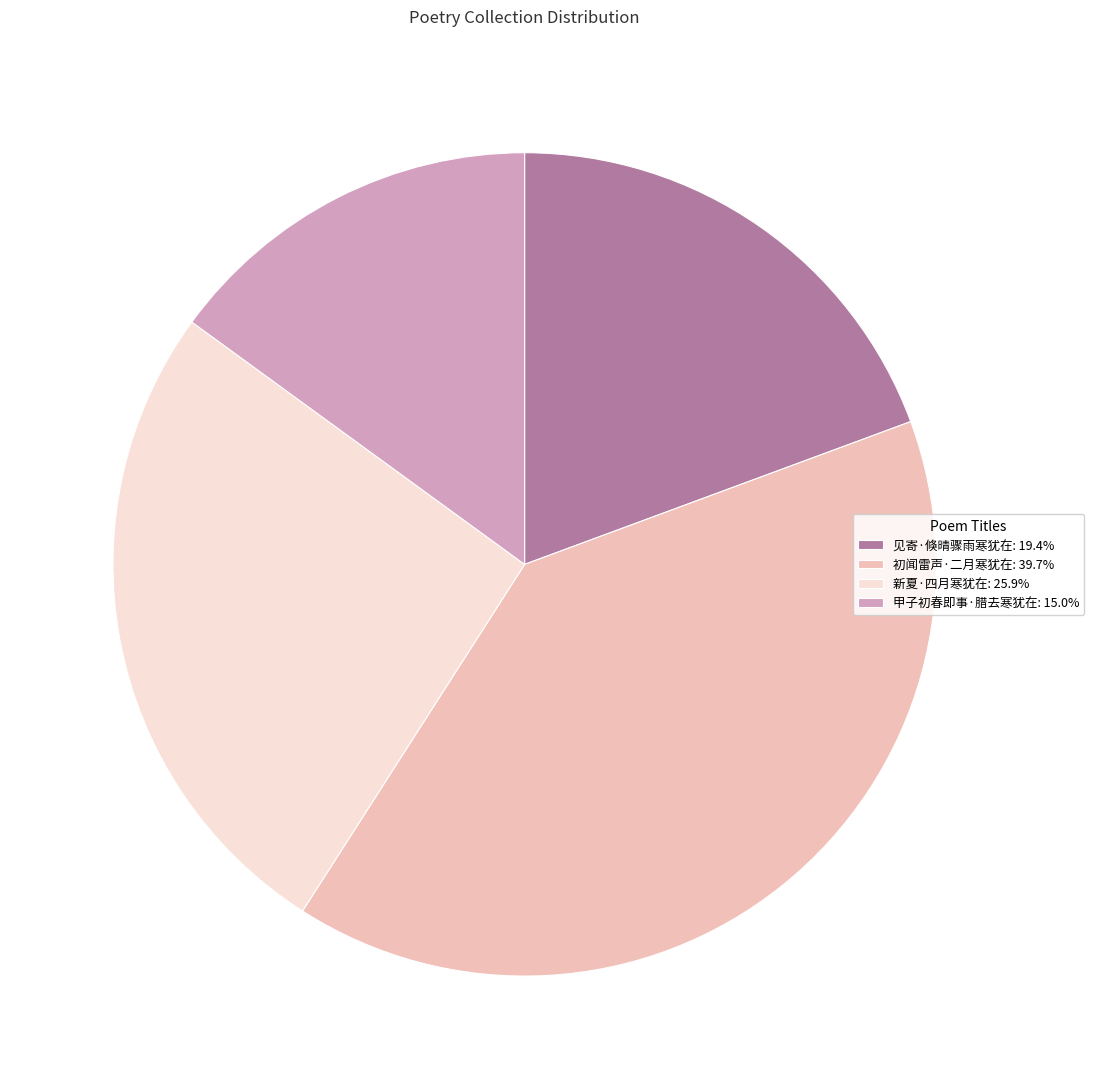

Approximately how many times larger is the value at 新夏·四月寒犹在: 25.9% compared to 初闻雷声·二月寒犹在: 39.7%?

0.7